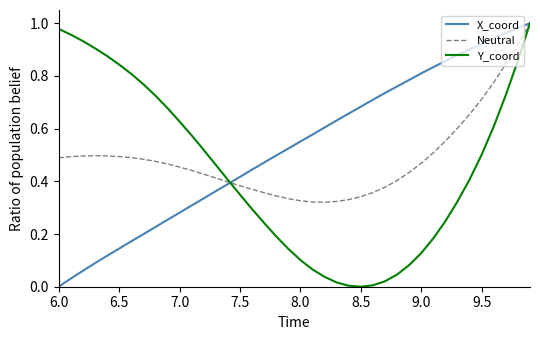

Which series has the largest total across all categories?

X_coord